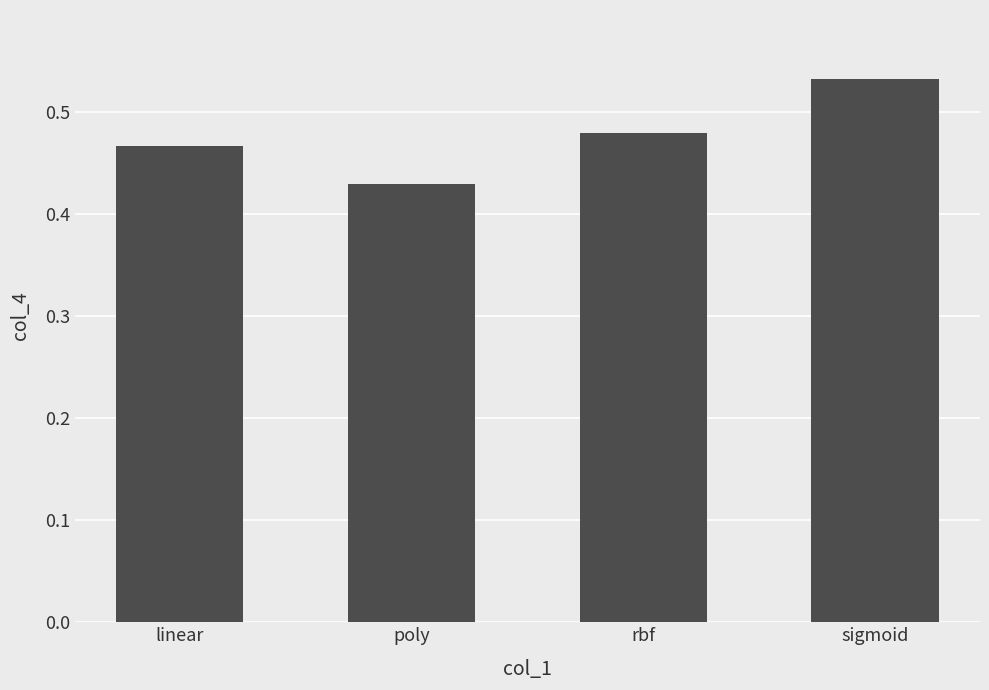

What is the label of the 1st bar from the right?

sigmoid